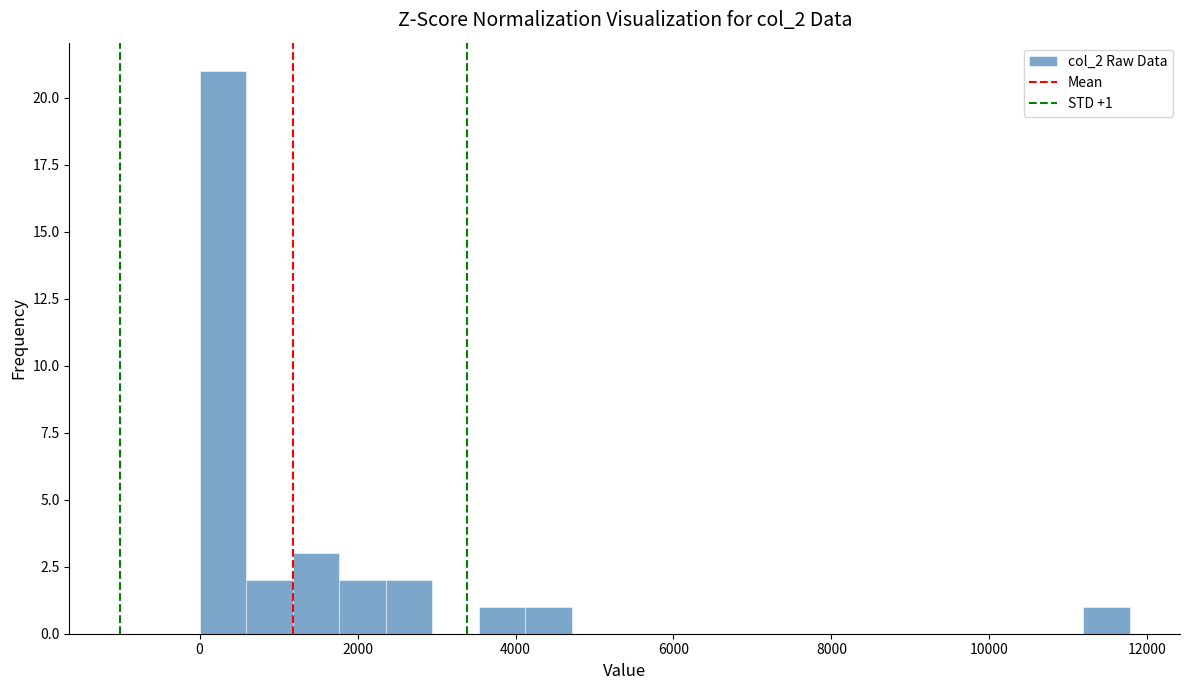

Around what value on the x-axis is the tallest bar? Give the approximate position of its centre, as read against the axis.

200